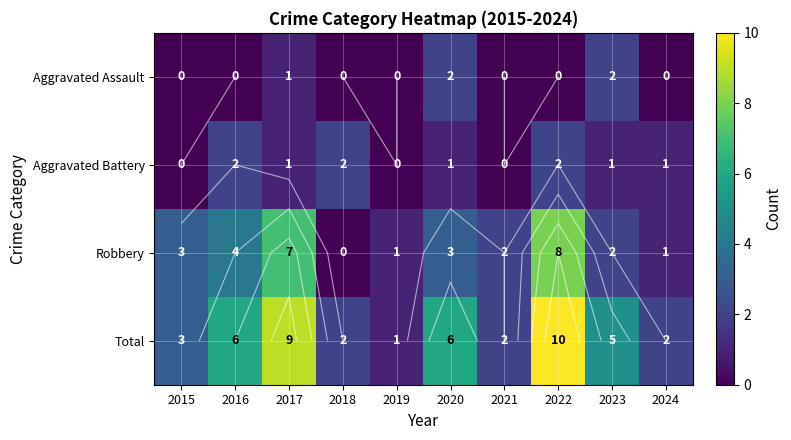

Which category has the lowest value in the Aggravated Assault series?

2015